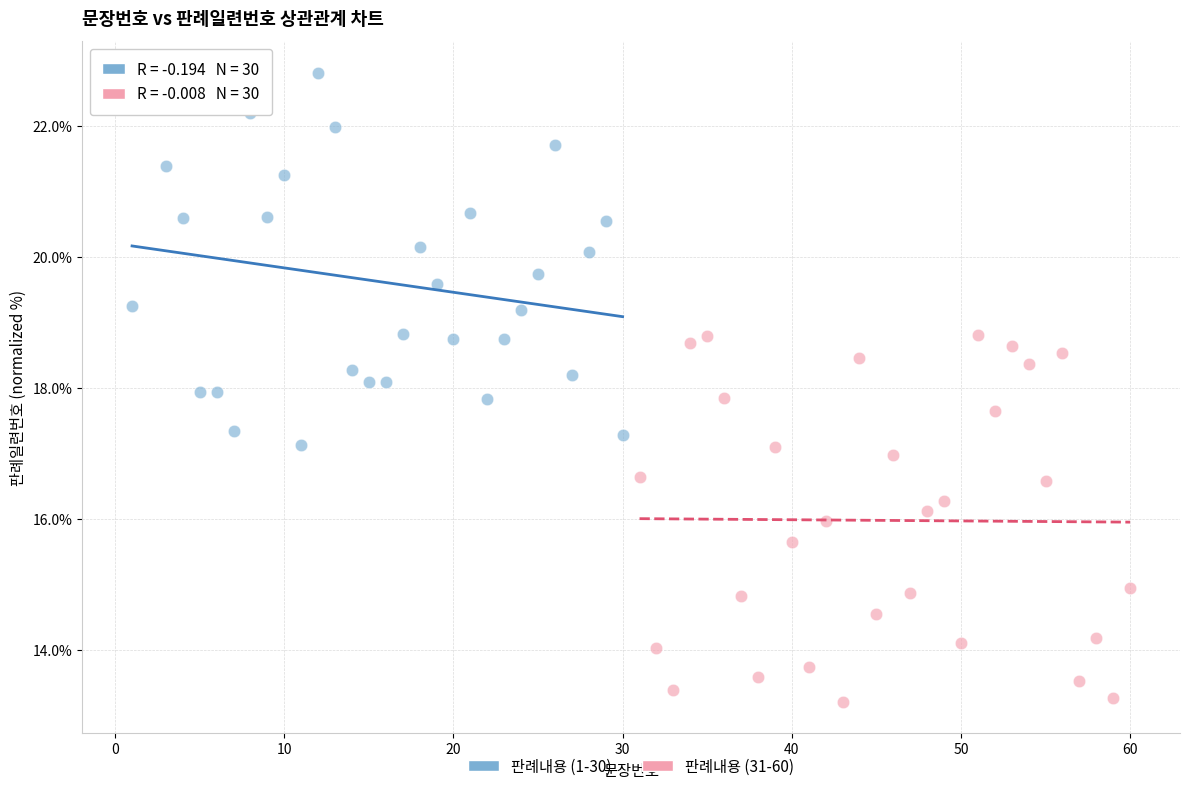

Which series contains the lowest Y value?

판례내용 (31-60)